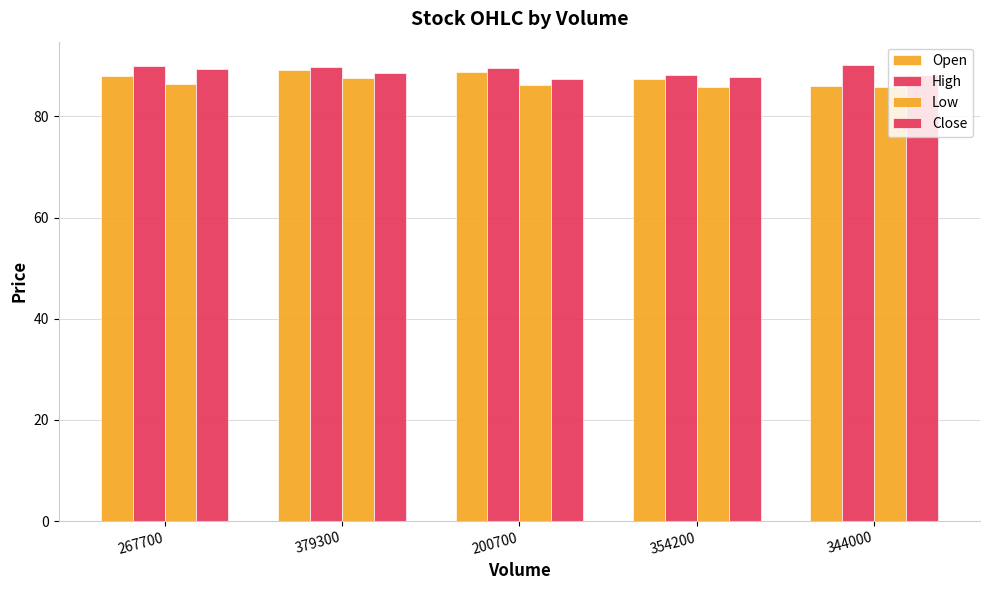

What position from the left is 379300?

2